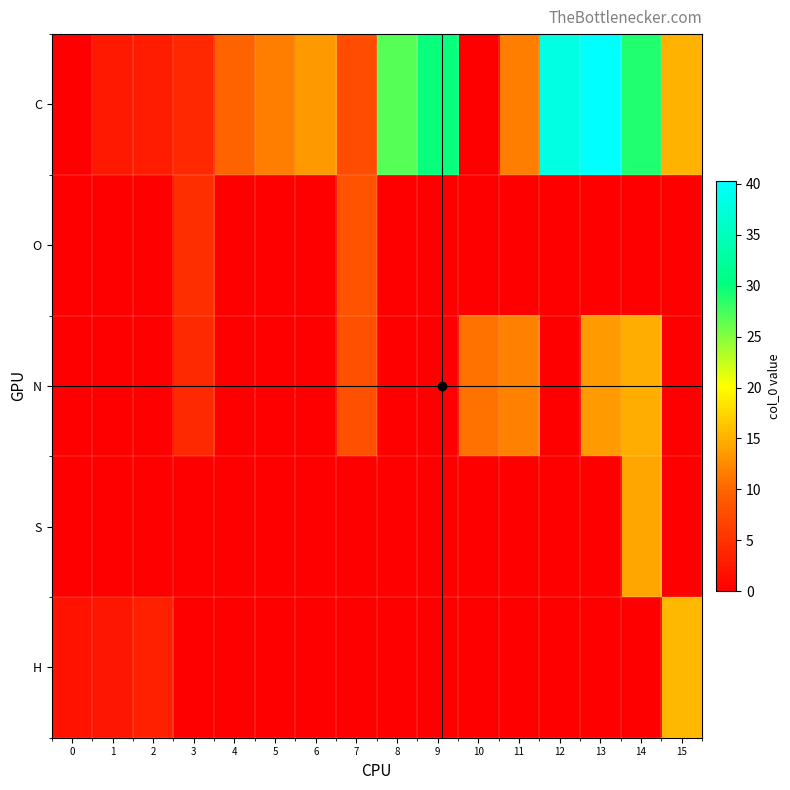

Rank the series at 2 from highest to lowest value.

H, C, O, N, S